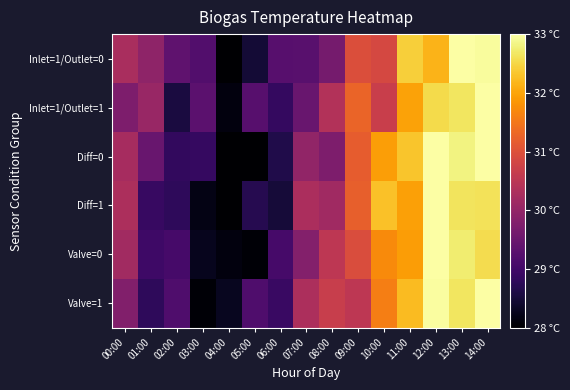

Which has a higher value, 00:00 or 06:00?

00:00